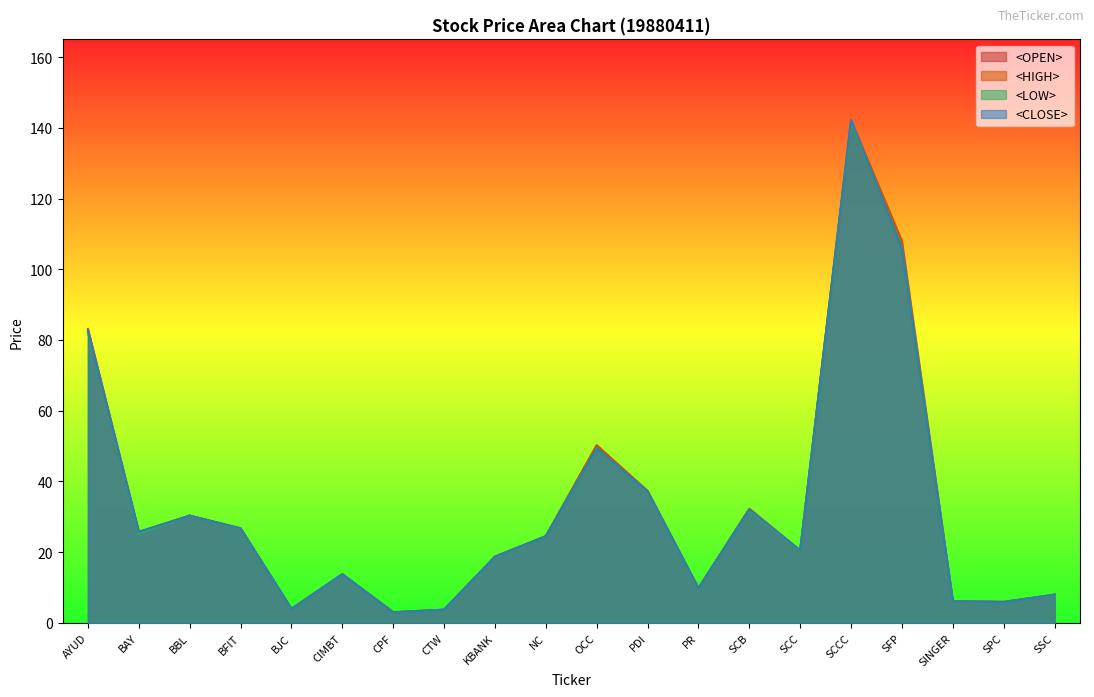

What is the label of the 12th point from the right?

KBANK